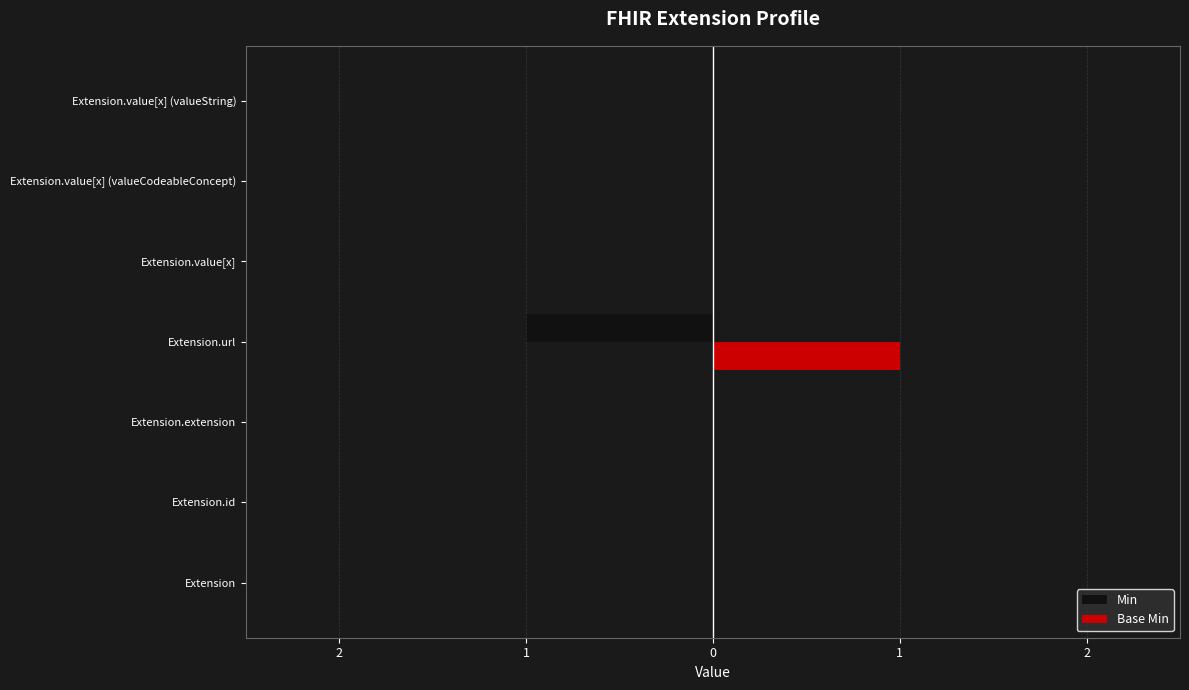

Count the Base Min values in the range 0 to 1.

7